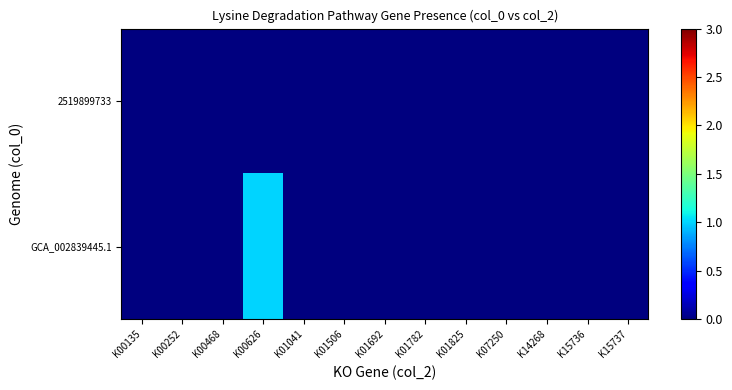

Which series has the widest spread of values?

GCA_002839445.1